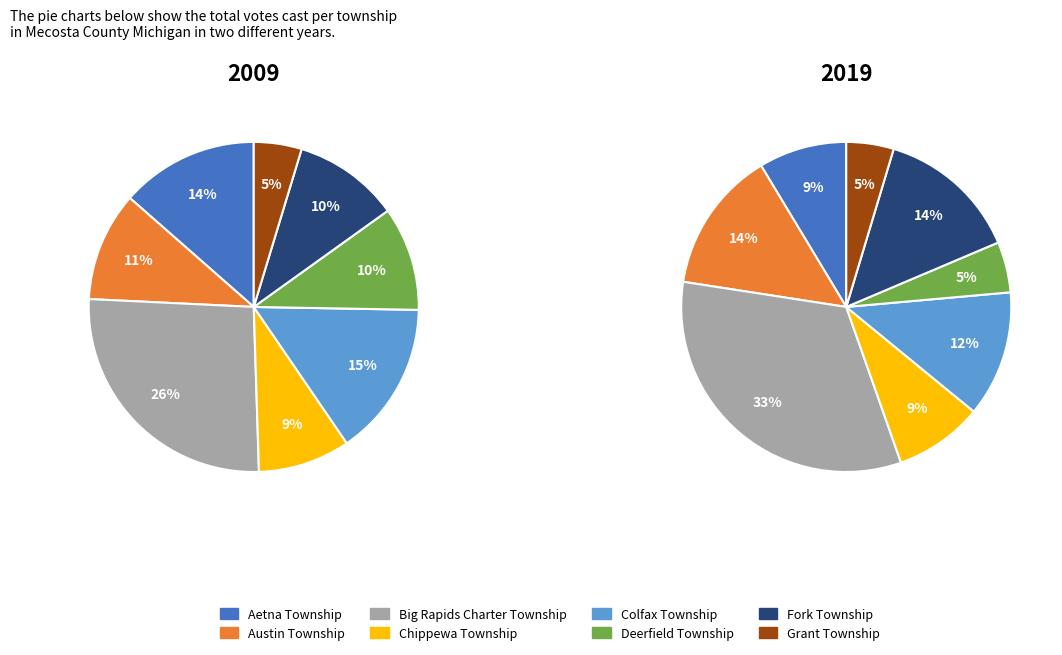

Which category has the smallest portion of the pie?

Grant Township